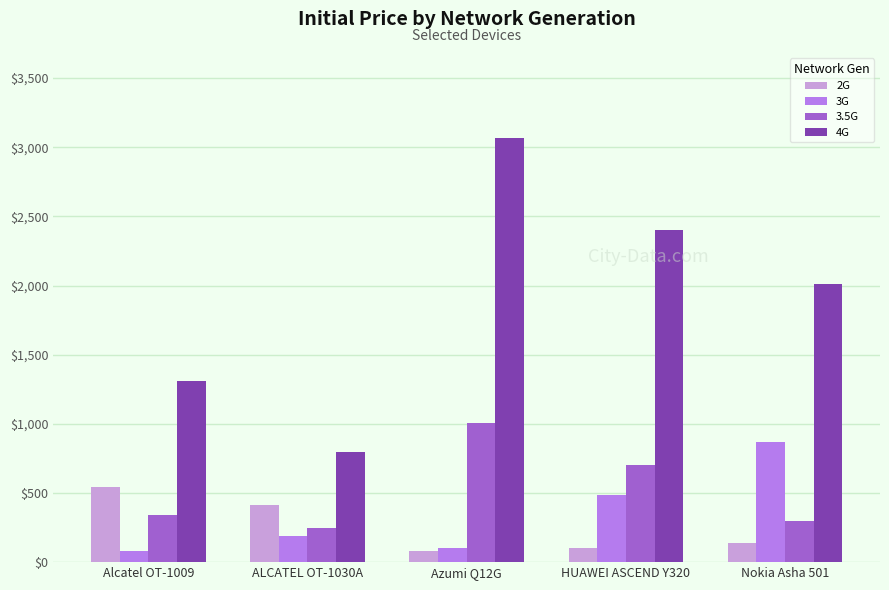

What position from the right is Azumi Q12G?

3